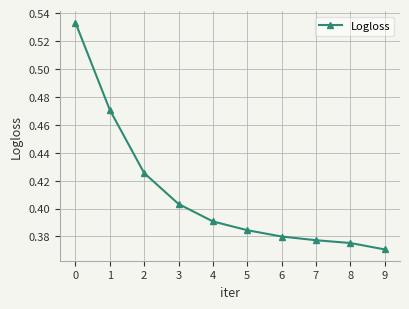

How many categories are shown in the chart?

10